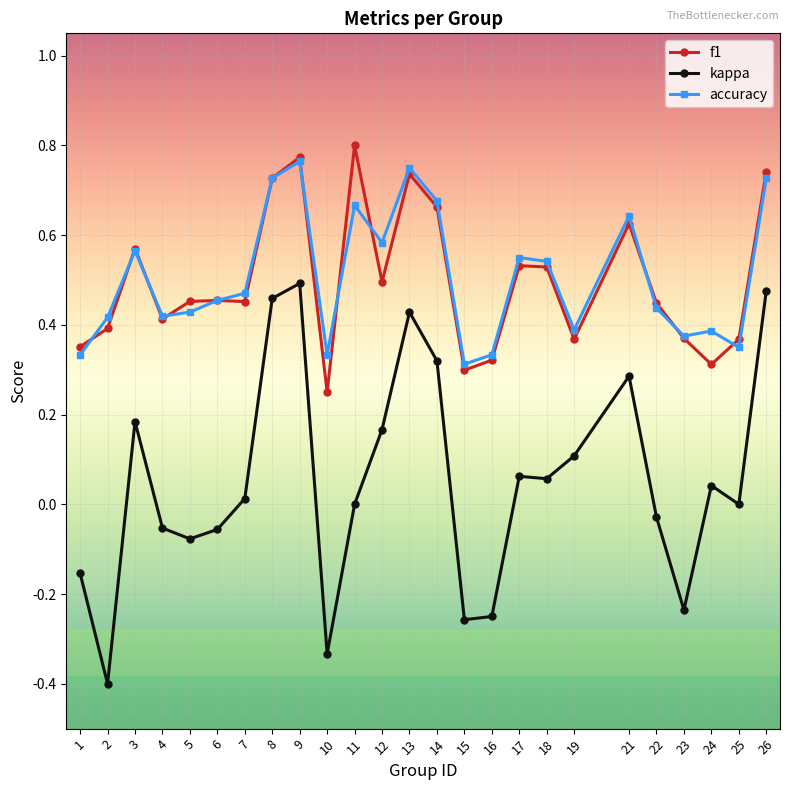

True or false: accuracy and kappa cross at least once.

False